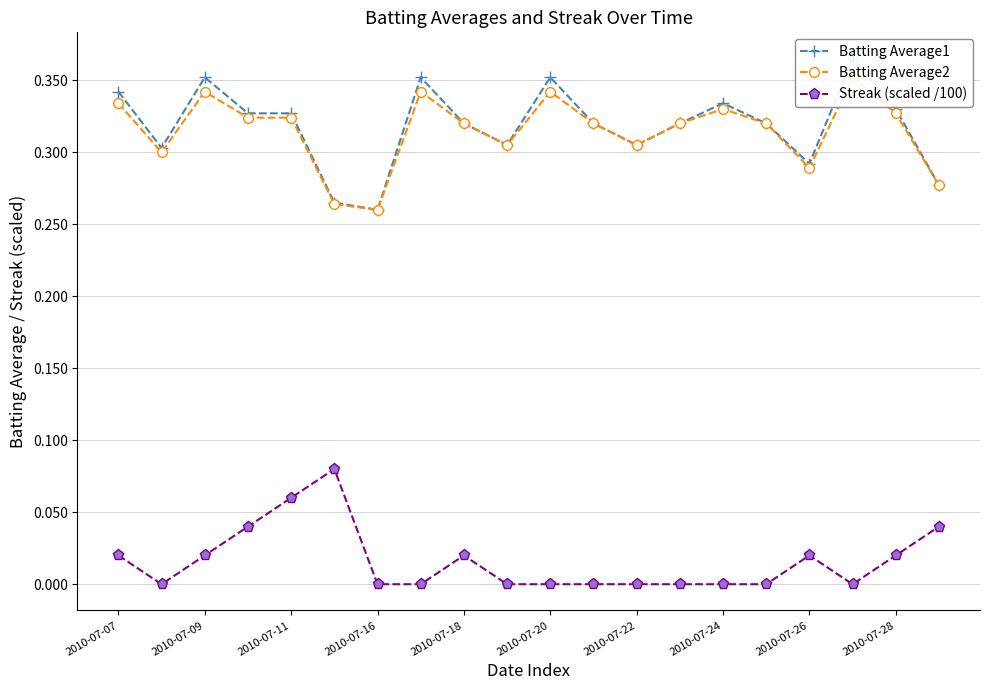

True or false: Streak (scaled /100) has more than 0 points higher than both neighbors.

True